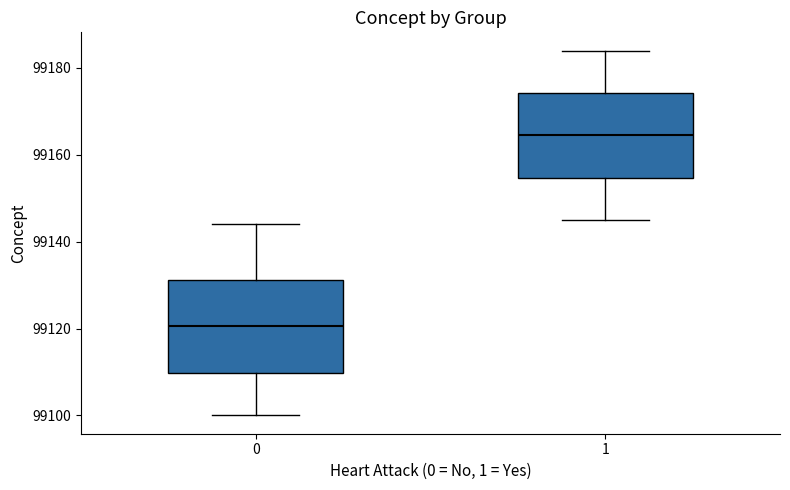

Where is the lower edge of the box at x = 1 on the y-axis? The values are not printed on the chart, so give them approximately, as read against the axis.

99154